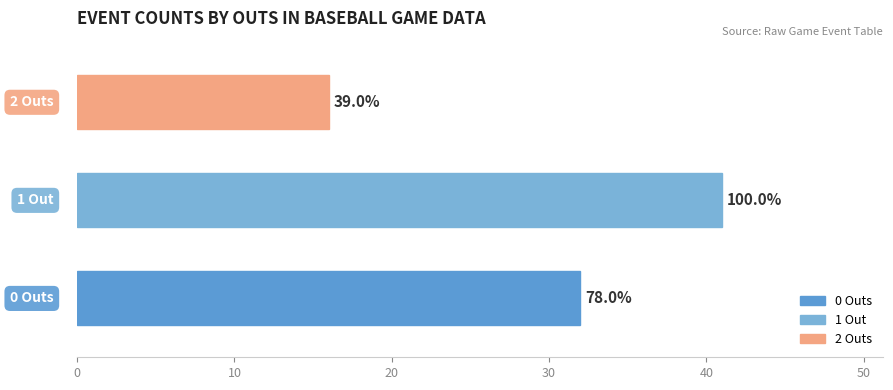

How many bars are there in total?

3